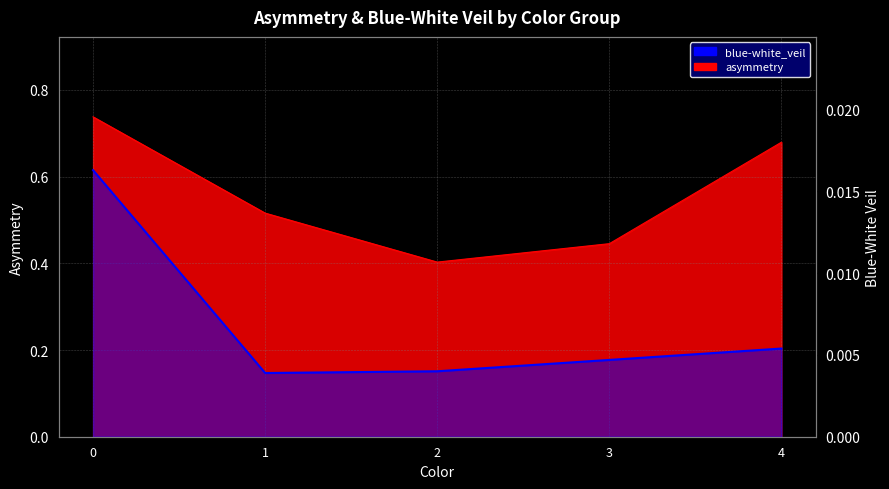

At which label is the value closest to 0?

1